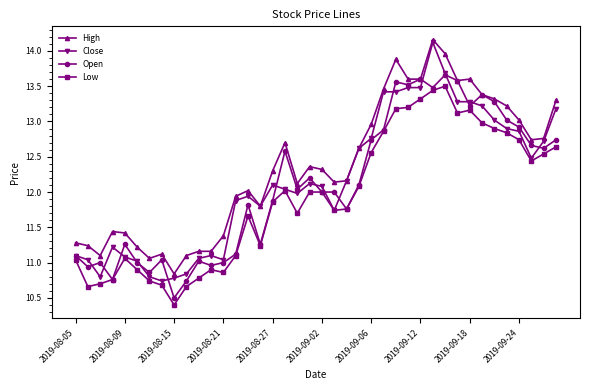

Which series has the largest total across all categories?

High